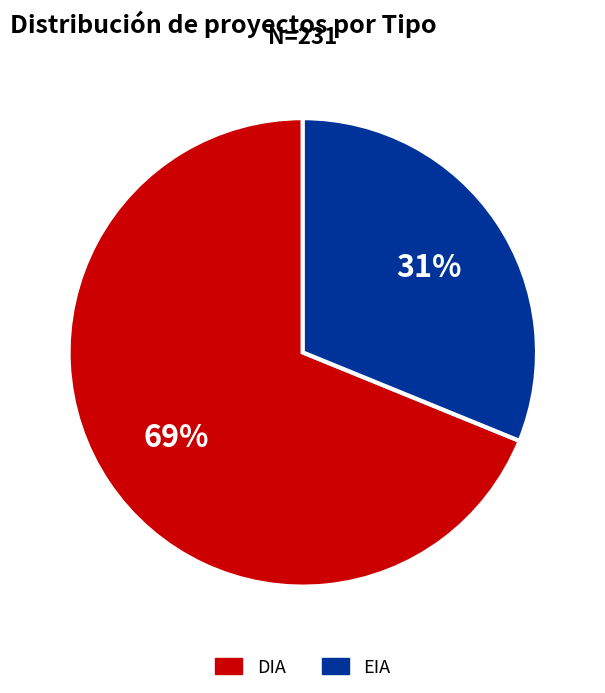

To the nearest percent, what is the average slice percentage?

50%